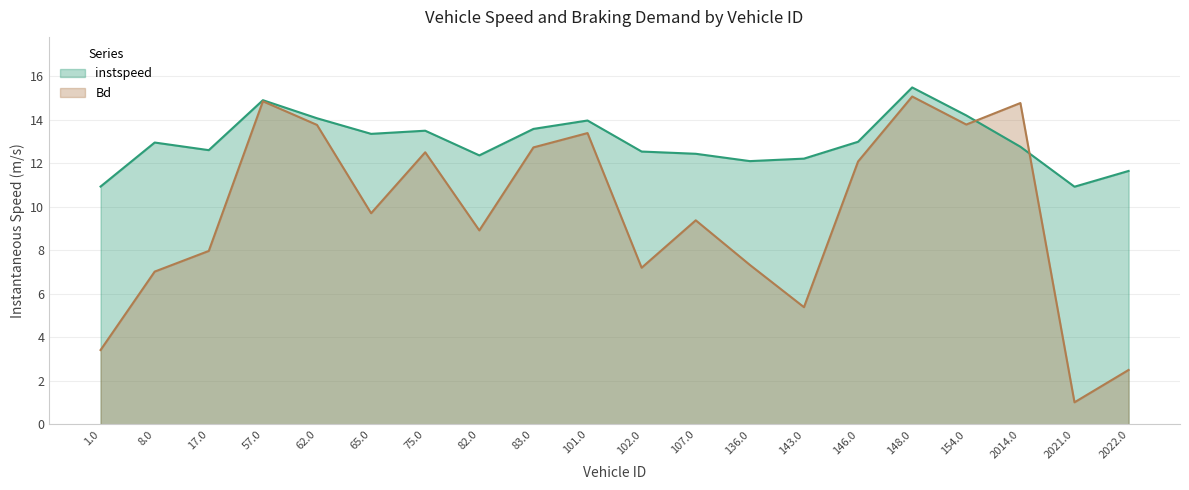

In Bd, how many points are higher than both neighbors (excluding endpoints)?

6